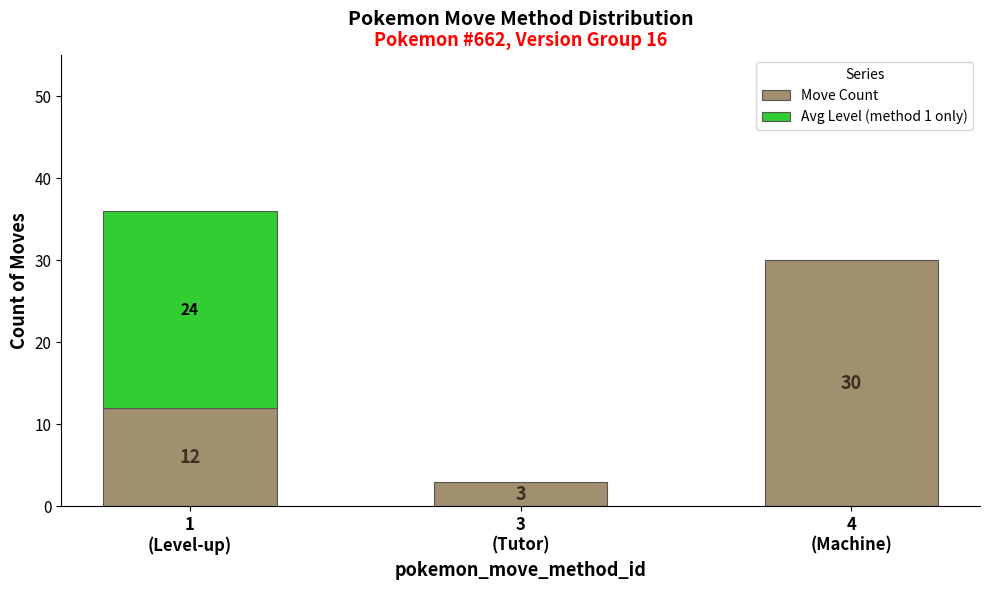

How many values are below 12?

1